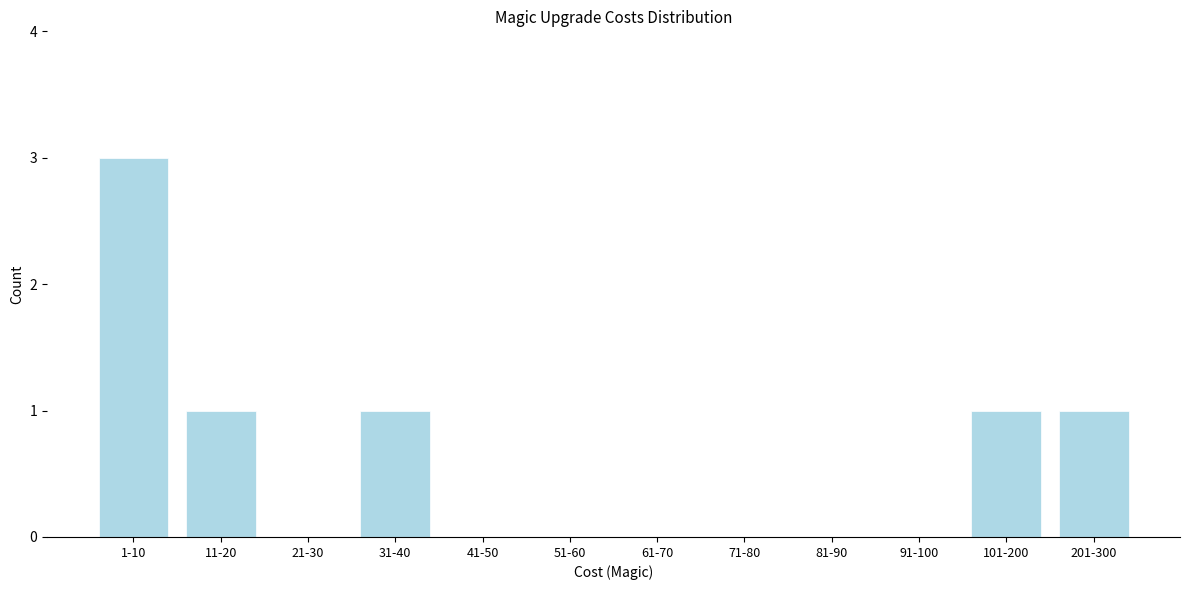

Reading right to left, transcribe all the data shown in this chart.

201-300=1	101-200=1	91-100=0	81-90=0	71-80=0	61-70=0	51-60=0	41-50=0	31-40=1	21-30=0	11-20=1	1-10=3